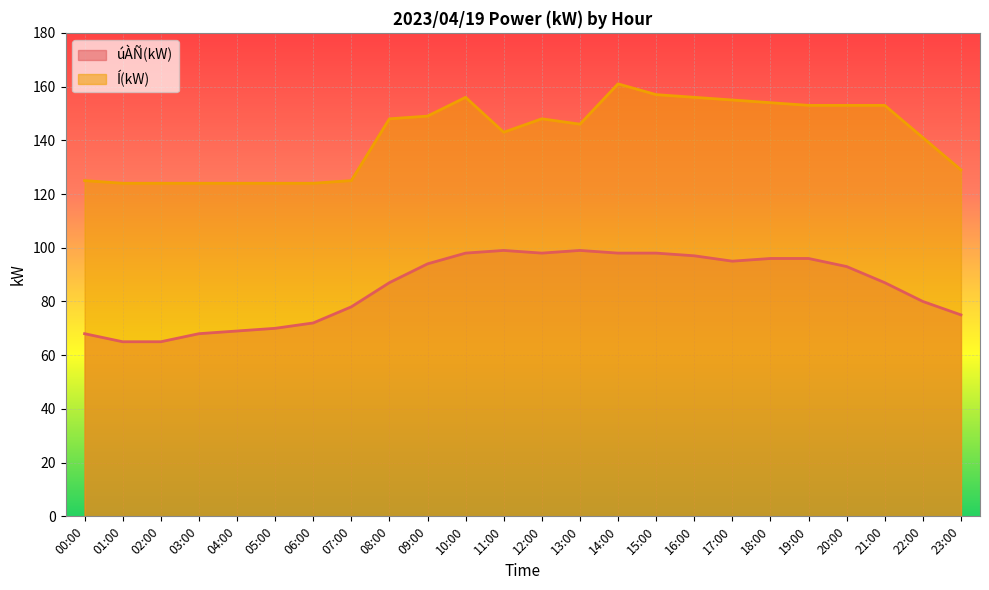

What is the value of the Í(kW) point at the 8th from the left?

125